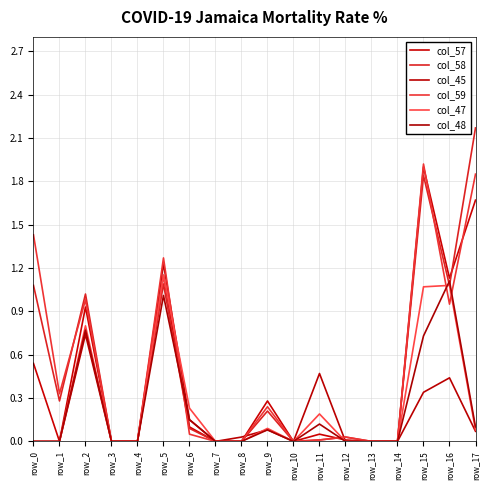

How many lines are shown in the chart?

6